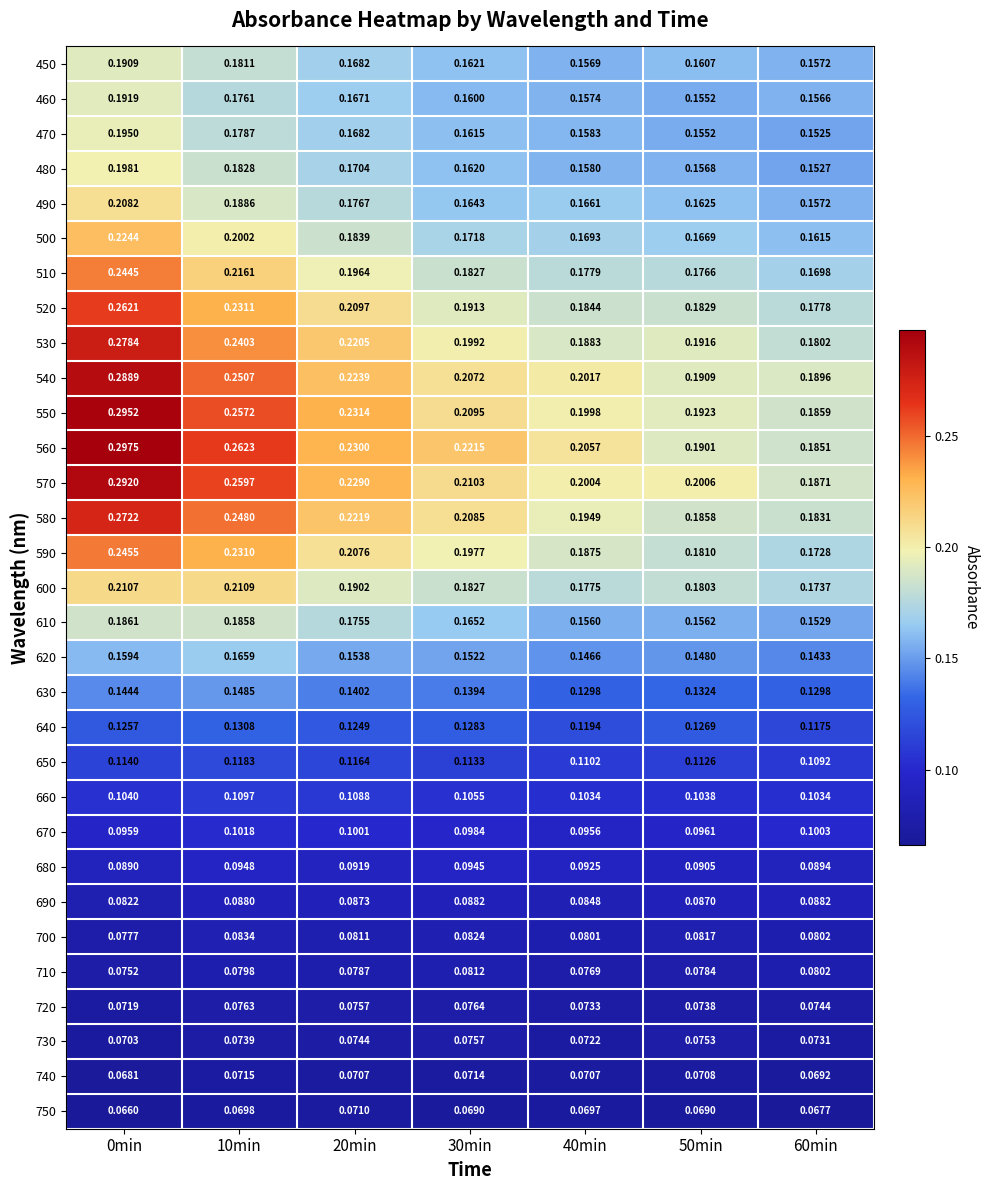

Is the value of 450 at 50min greater than the value of 690 at 40min?

Yes